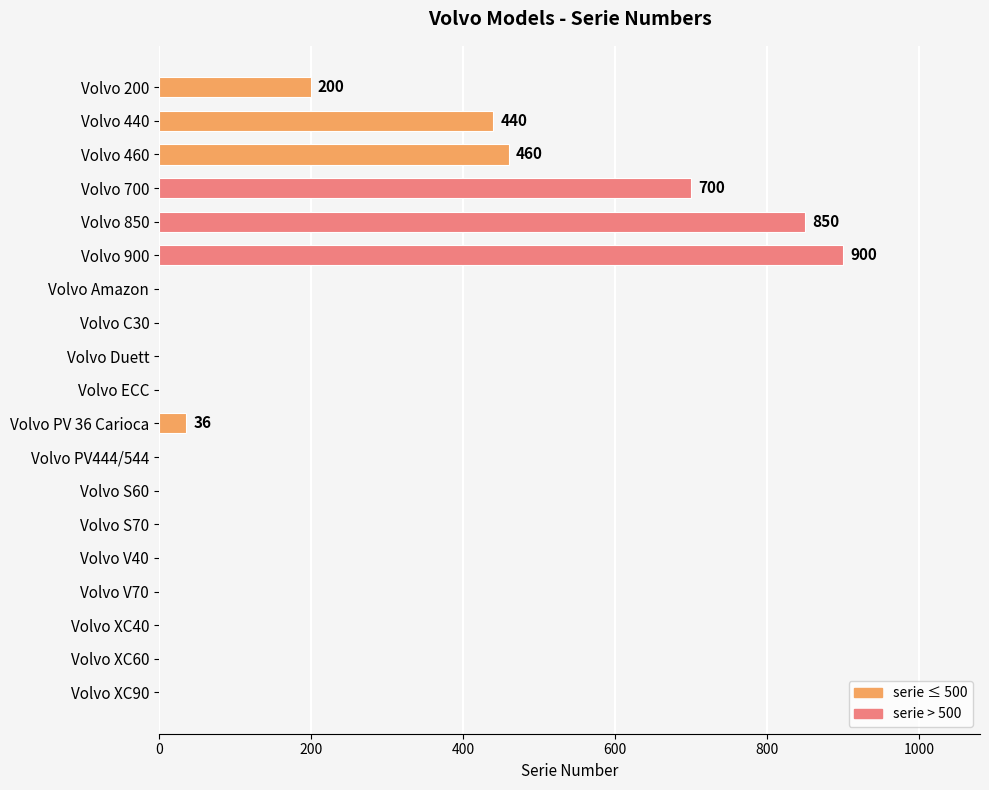

What is the average value?

189